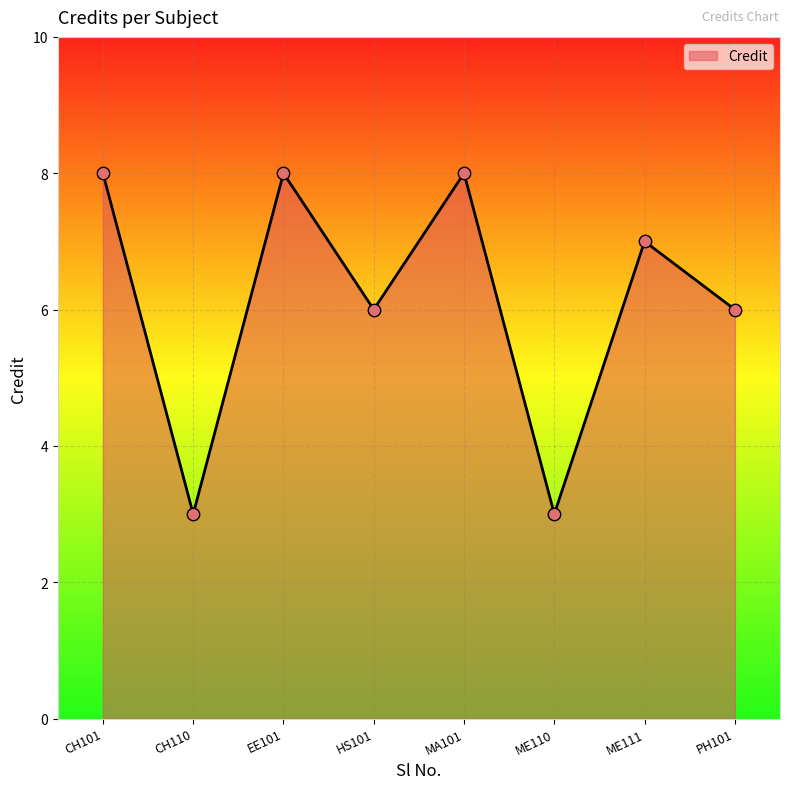

What is the change in value from CH110 to MA101?

+5